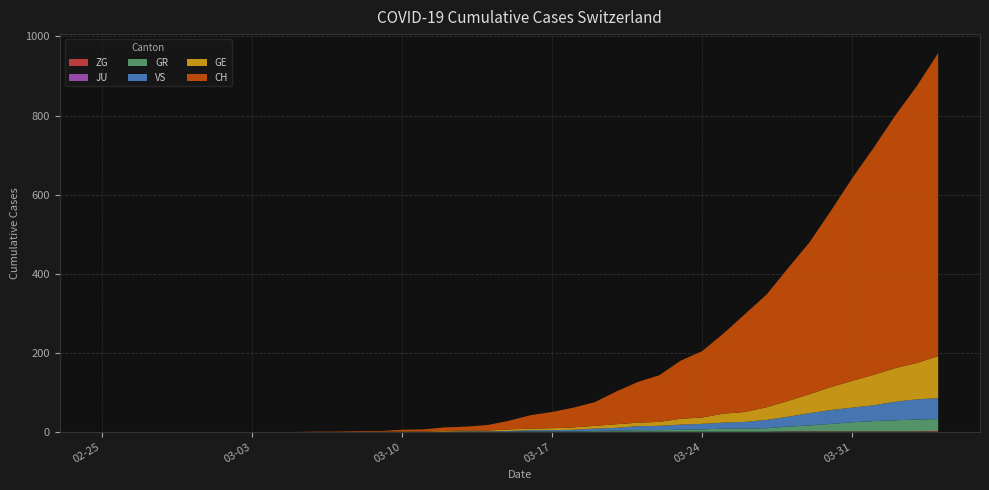

Reading left to right, transcribe all the data shown in this chart.

CH: 2020-02-25=0	2020-02-26=0	2020-02-27=0	2020-02-28=0	2020-02-29=0	2020-03-01=0	2020-03-02=0	2020-03-03=0	2020-03-04=0	2020-03-05=0	2020-03-06=1	2020-03-07=1	2020-03-08=2	2020-03-09=2	2020-03-10=4	2020-03-11=5	2020-03-12=9	2020-03-13=10	2020-03-14=14	2020-03-15=22	2020-03-16=34	2020-03-17=41	2020-03-18=50	2020-03-19=60	2020-03-20=83	2020-03-21=103	2020-03-22=118	2020-03-23=147	2020-03-24=168	2020-03-25=203	2020-03-26=248	2020-03-27=285	2020-03-28=336	2020-03-29=384	2020-03-30=446	2020-03-31=513	2020-04-01=575	2020-04-02=639	2020-04-03=700	2020-04-04=767
GE: 2020-02-25=0	2020-02-26=0	2020-02-27=0	2020-02-28=0	2020-02-29=0	2020-03-01=0	2020-03-02=0	2020-03-03=0	2020-03-04=0	2020-03-05=0	2020-03-06=0	2020-03-07=0	2020-03-08=0	2020-03-09=0	2020-03-10=1	2020-03-11=1	2020-03-12=2	2020-03-13=2	2020-03-14=2	2020-03-15=4	2020-03-16=4	2020-03-17=5	2020-03-18=6	2020-03-19=7	2020-03-20=9	2020-03-21=9	2020-03-22=10	2020-03-23=15	2020-03-24=16	2020-03-25=23	2020-03-26=25	2020-03-27=32	2020-03-28=40	2020-03-29=48	2020-03-30=58	2020-03-31=68	2020-04-01=77	2020-04-02=85	2020-04-03=92	2020-04-04=106
GR: 2020-02-25=0	2020-02-26=0	2020-02-27=0	2020-02-28=0	2020-02-29=0	2020-03-01=0	2020-03-02=0	2020-03-03=0	2020-03-04=0	2020-03-05=0	2020-03-06=0	2020-03-07=0	2020-03-08=0	2020-03-09=0	2020-03-10=0	2020-03-11=0	2020-03-12=0	2020-03-13=0	2020-03-14=0	2020-03-15=0	2020-03-16=1	2020-03-17=1	2020-03-18=1	2020-03-19=2	2020-03-20=3	2020-03-21=4	2020-03-22=4	2020-03-23=5	2020-03-24=6	2020-03-25=8	2020-03-26=8	2020-03-27=9	2020-03-28=12	2020-03-29=15	2020-03-30=19	2020-03-31=23	2020-04-01=26	2020-04-02=28	2020-04-03=30	2020-04-04=30
VS: 2020-02-25=0	2020-02-26=0	2020-02-27=0	2020-02-28=0	2020-02-29=0	2020-03-01=0	2020-03-02=0	2020-03-03=0	2020-03-04=0	2020-03-05=0	2020-03-06=0	2020-03-07=0	2020-03-08=0	2020-03-09=0	2020-03-10=0	2020-03-11=0	2020-03-12=0	2020-03-13=1	2020-03-14=1	2020-03-15=2	2020-03-16=3	2020-03-17=3	2020-03-18=4	2020-03-19=6	2020-03-20=7	2020-03-21=10	2020-03-22=11	2020-03-23=13	2020-03-24=14	2020-03-25=15	2020-03-26=17	2020-03-27=21	2020-03-28=25	2020-03-29=31	2020-03-30=35	2020-03-31=37	2020-04-01=40	2020-04-02=47	2020-04-03=51	2020-04-04=53
JU: 2020-02-25=0	2020-02-26=0	2020-02-27=0	2020-02-28=0	2020-02-29=0	2020-03-01=0	2020-03-02=0	2020-03-03=0	2020-03-04=0	2020-03-05=0	2020-03-06=0	2020-03-07=0	2020-03-08=0	2020-03-09=0	2020-03-10=0	2020-03-11=0	2020-03-12=0	2020-03-13=0	2020-03-14=0	2020-03-15=0	2020-03-16=0	2020-03-17=0	2020-03-18=0	2020-03-19=0	2020-03-20=0	2020-03-21=0	2020-03-22=0	2020-03-23=0	2020-03-24=0	2020-03-25=0	2020-03-26=0	2020-03-27=0	2020-03-28=0	2020-03-29=0	2020-03-30=0	2020-03-31=0	2020-04-01=0	2020-04-02=0	2020-04-03=0	2020-04-04=0
ZG: 2020-02-25=0	2020-02-26=0	2020-02-27=0	2020-02-28=0	2020-02-29=0	2020-03-01=0	2020-03-02=0	2020-03-03=0	2020-03-04=0	2020-03-05=0	2020-03-06=0	2020-03-07=0	2020-03-08=0	2020-03-09=0	2020-03-10=0	2020-03-11=0	2020-03-12=0	2020-03-13=0	2020-03-14=0	2020-03-15=0	2020-03-16=0	2020-03-17=0	2020-03-18=0	2020-03-19=0	2020-03-20=0	2020-03-21=0	2020-03-22=0	2020-03-23=0	2020-03-24=0	2020-03-25=0	2020-03-26=0	2020-03-27=0	2020-03-28=1	2020-03-29=1	2020-03-30=1	2020-03-31=1	2020-04-01=1	2020-04-02=1	2020-04-03=1	2020-04-04=2